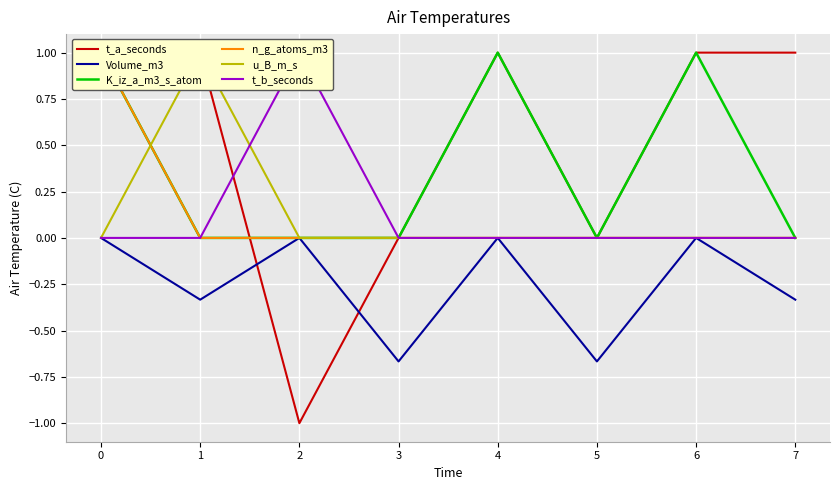

In Volume_m3, how many points are lower than both neighbors (excluding endpoints)?

3